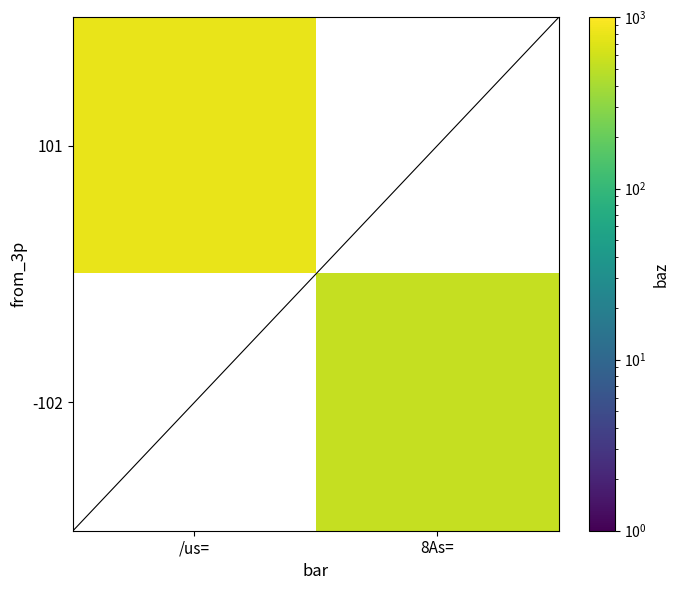

Which category has the highest value in the 101 series?

/us=